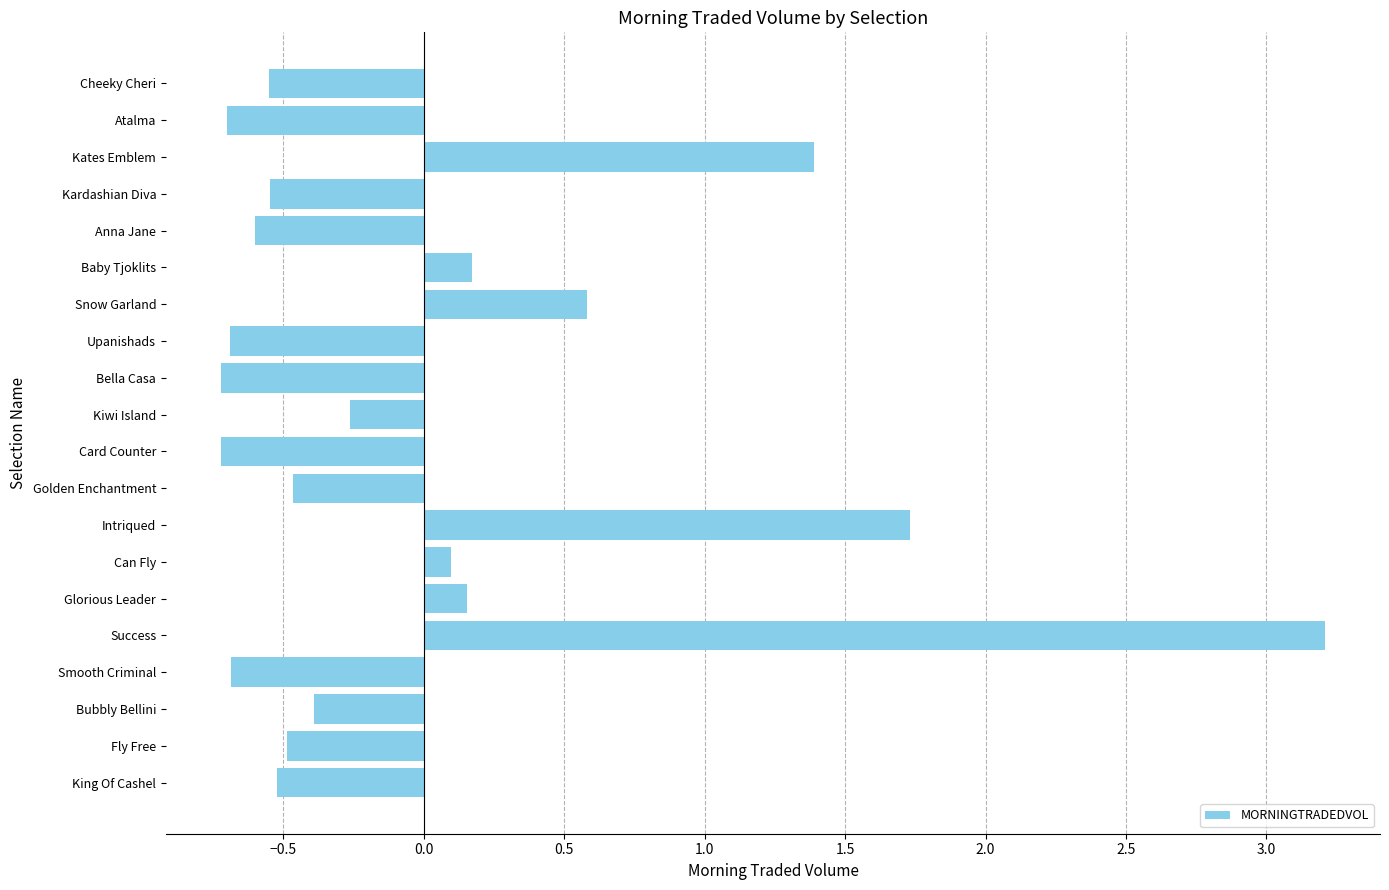

What is the difference between the maximum and second lowest values?

3.9